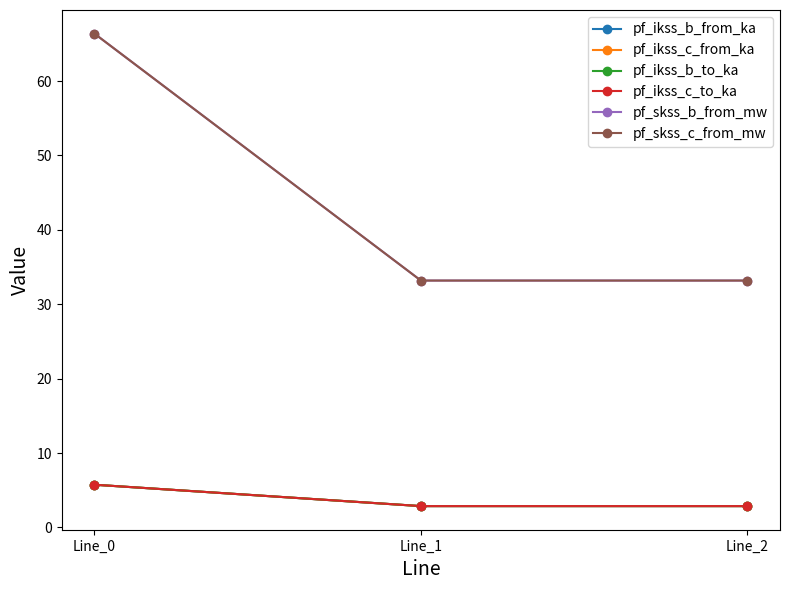

List the labels in order of pf_ikss_c_from_ka value, largest first.

Line_0, Line_1, Line_2